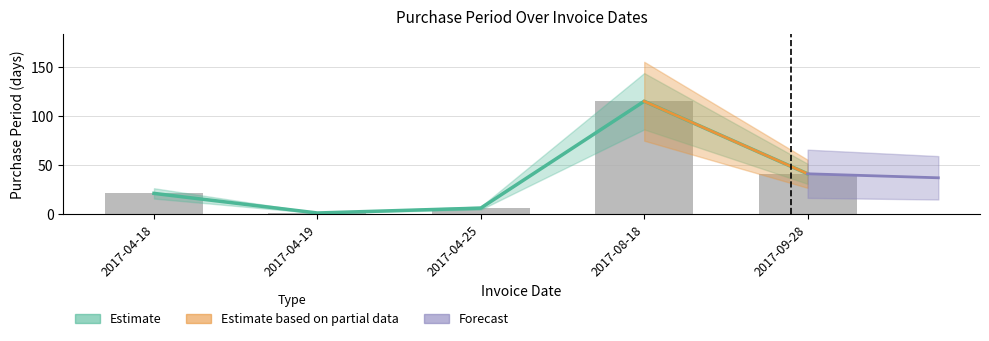

What is the minimum value shown in the chart?

1